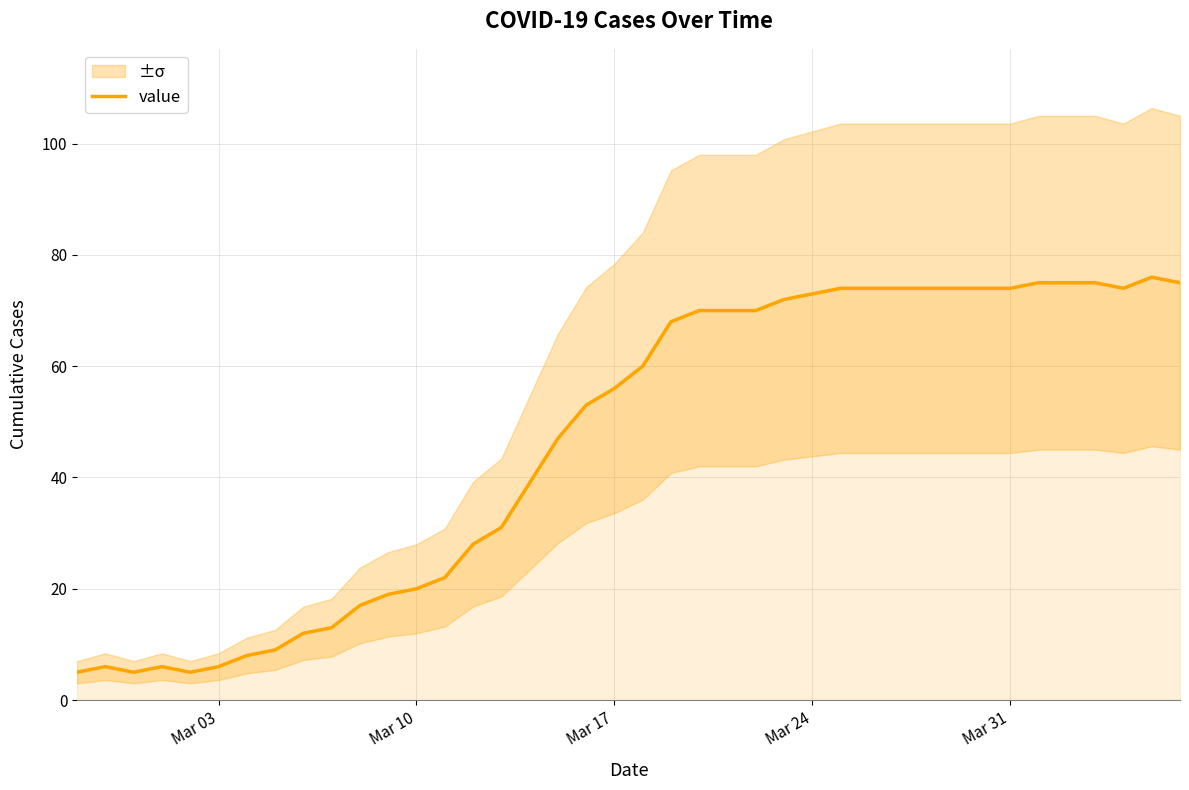

Reading left to right, list all the values displayed in this chart.

5	6	5	6	5	6	8	9	12	13	17	19	20	22	28	31	39	47	53	56	60	68	70	70	70	72	73	74	74	74	74	74	74	74	75	75	75	74	76	75